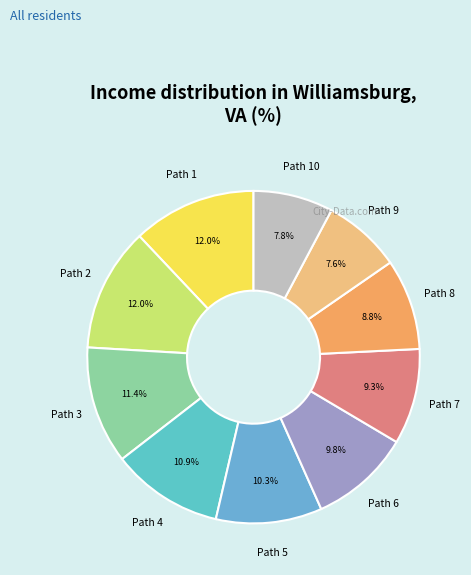

Which has a higher value, Path 3 or Path 8?

Path 3